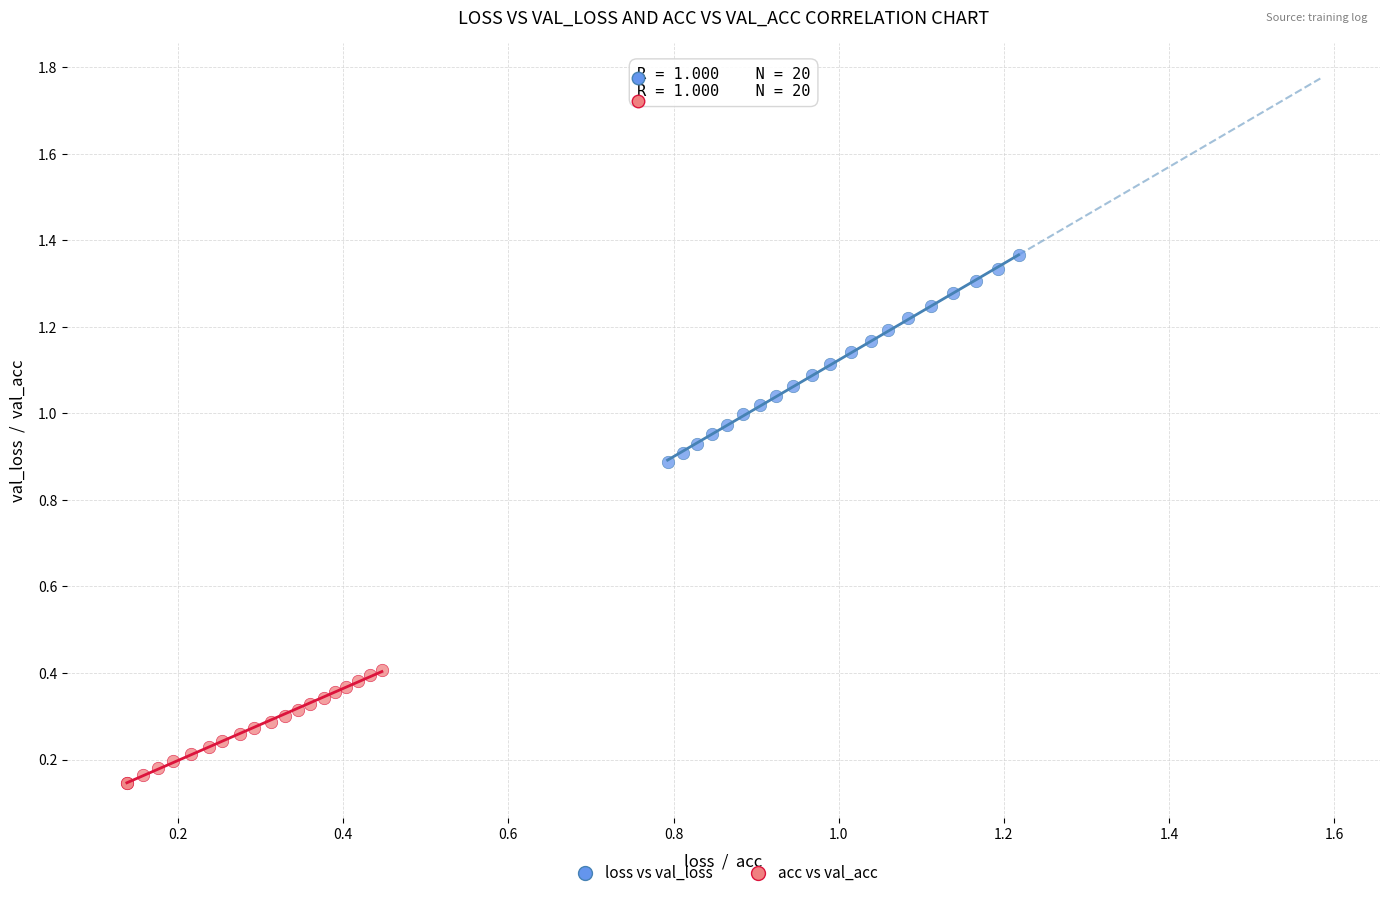

Which series has the widest spread of Y values?

loss vs val_loss